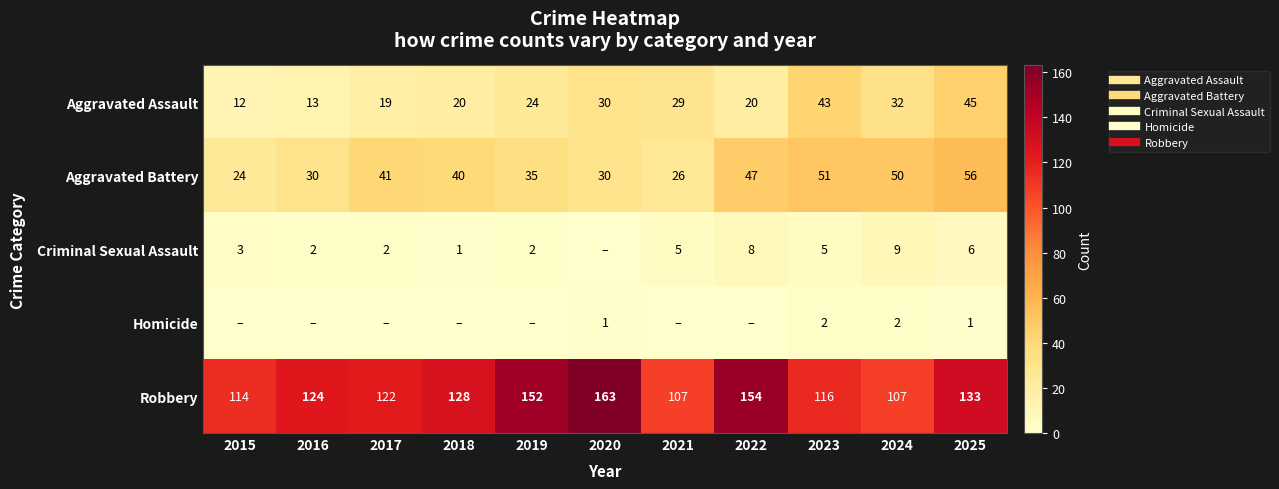

At how many categories does at least one series exceed 142?

3